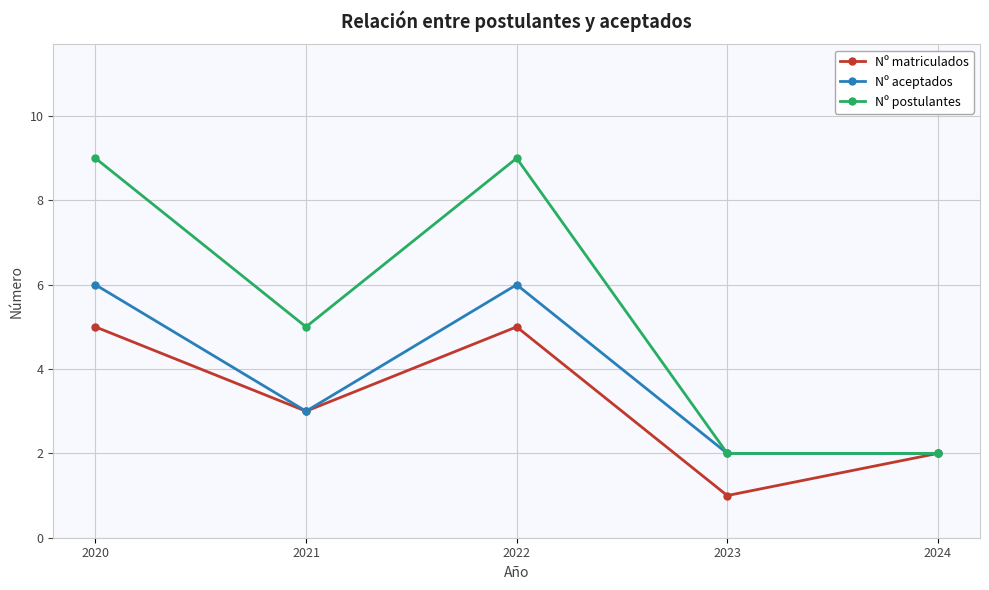

Reading left to right, extract all data points from this chart.

Nº matriculados: 2020=5	2021=3	2022=5	2023=1	2024=2
Nº aceptados: 2020=6	2021=3	2022=6	2023=2	2024=2
Nº postulantes: 2020=9	2021=5	2022=9	2023=2	2024=2